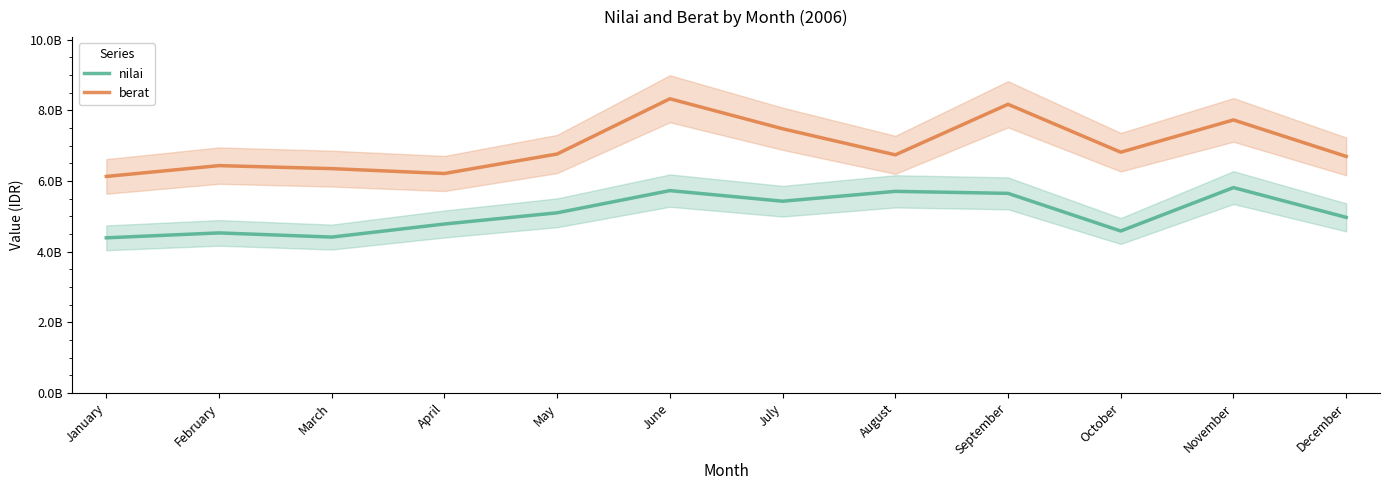

Where is the first local minimum for berat?

April